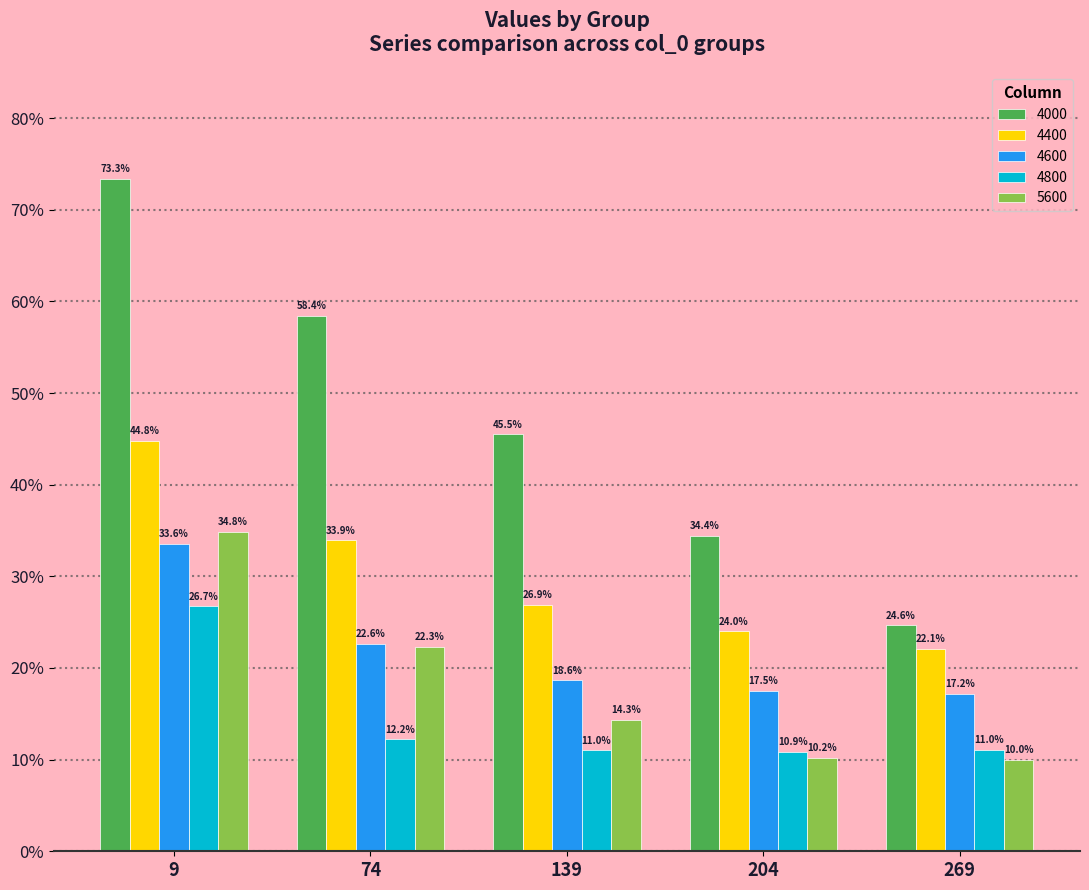

At which label is 4000 closest to 0?

269